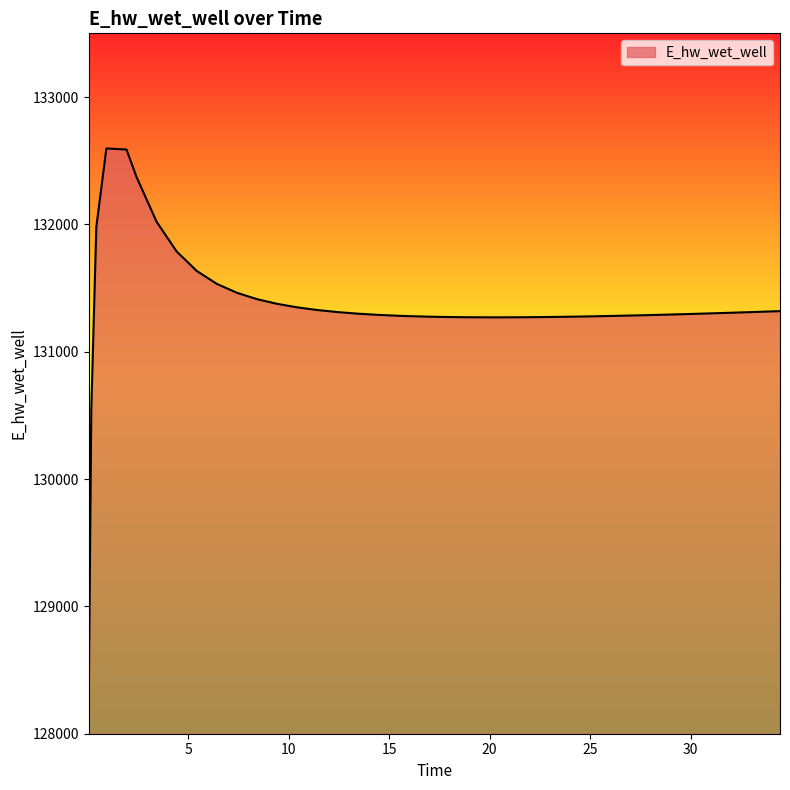

What is the smallest value displayed?

128316.0